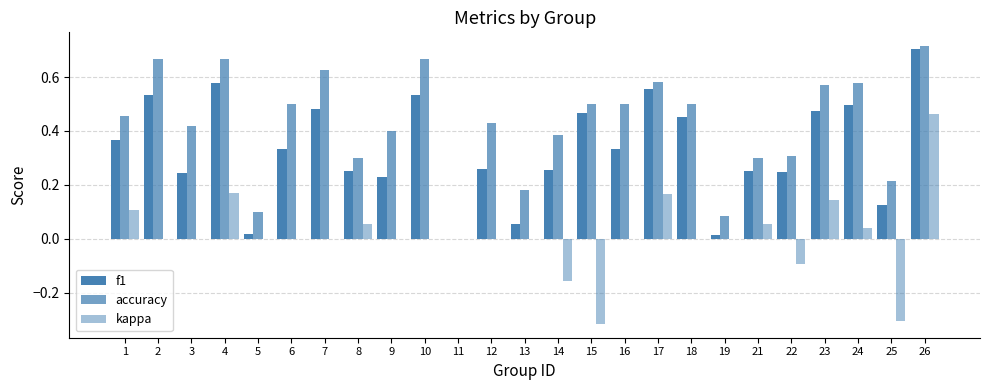

What is the difference between the highest and lowest values at 7?

0.6